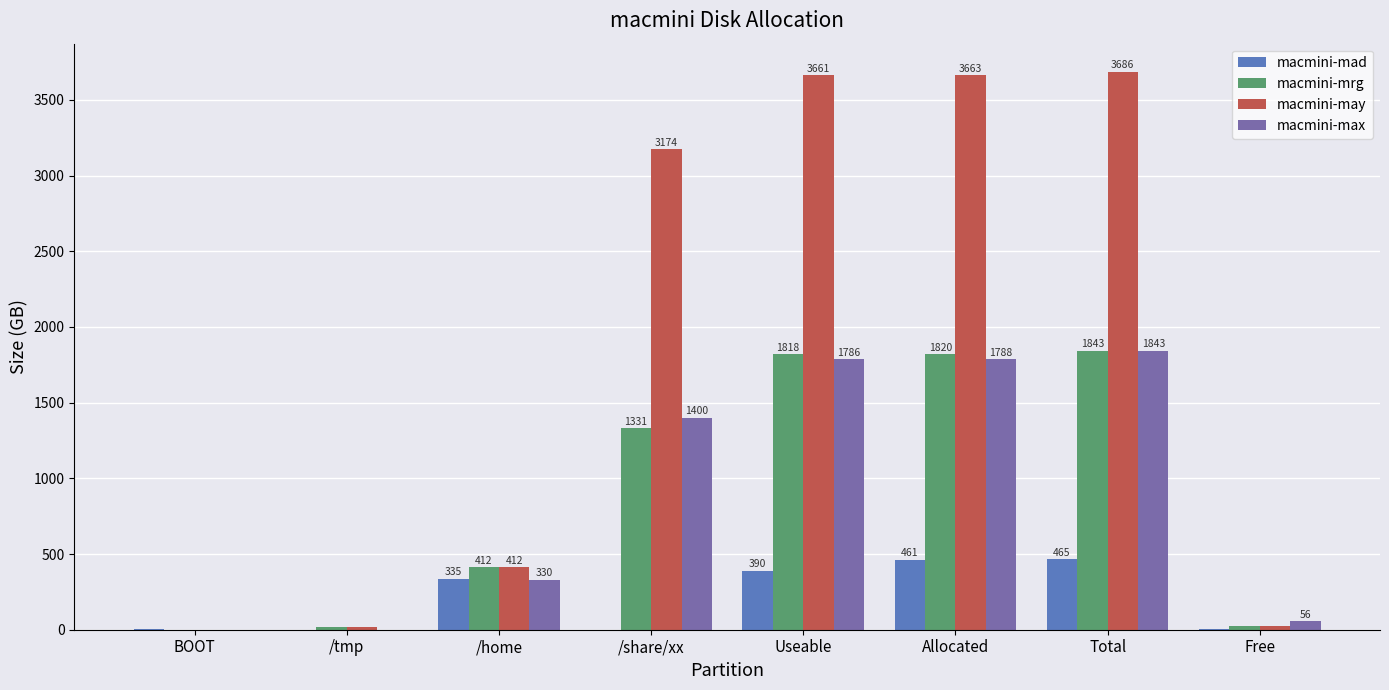

Which series has the largest total across all categories?

macmini-may